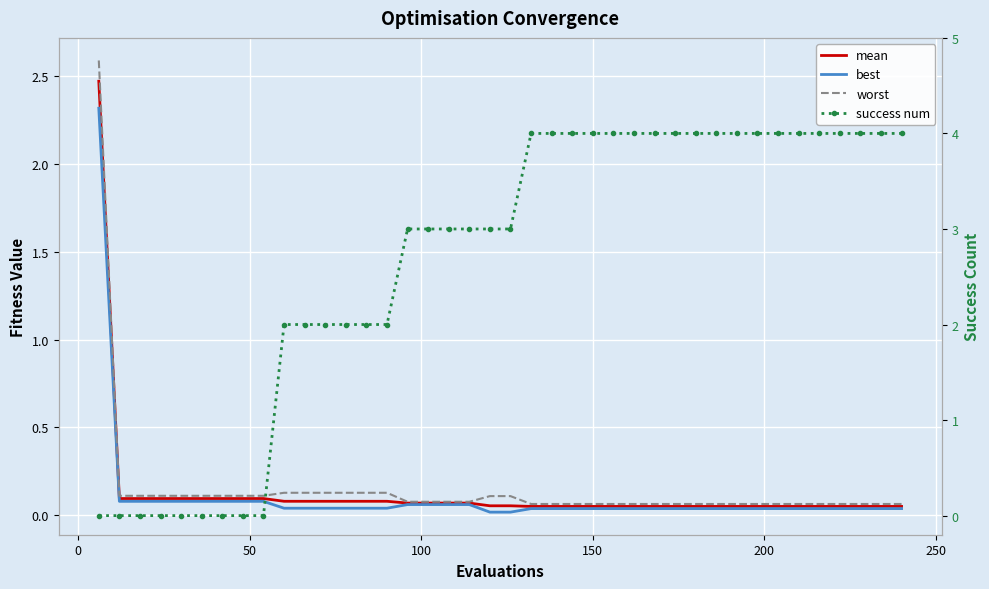

True or false: worst and mean intersect in this chart.

False